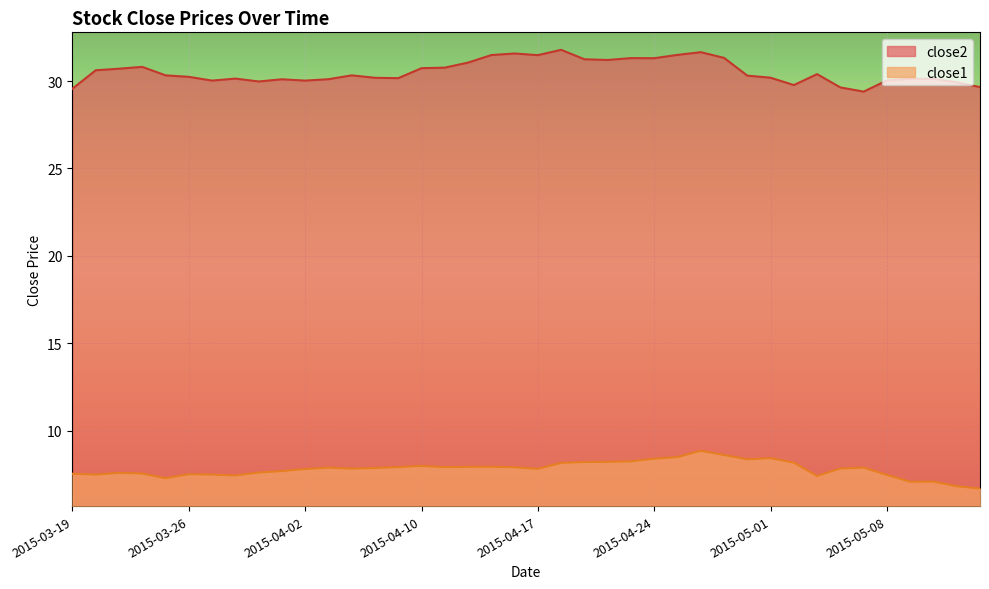

What is the label of the 10th point from the right?

2015-05-01